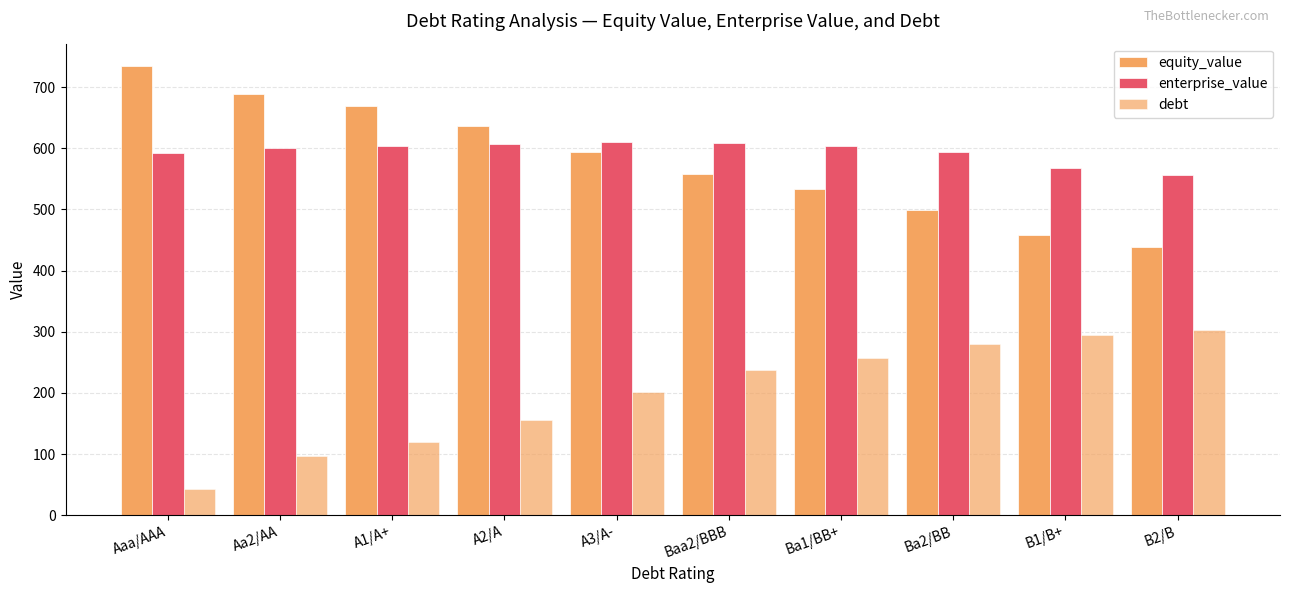

How many series are shown in this chart?

3